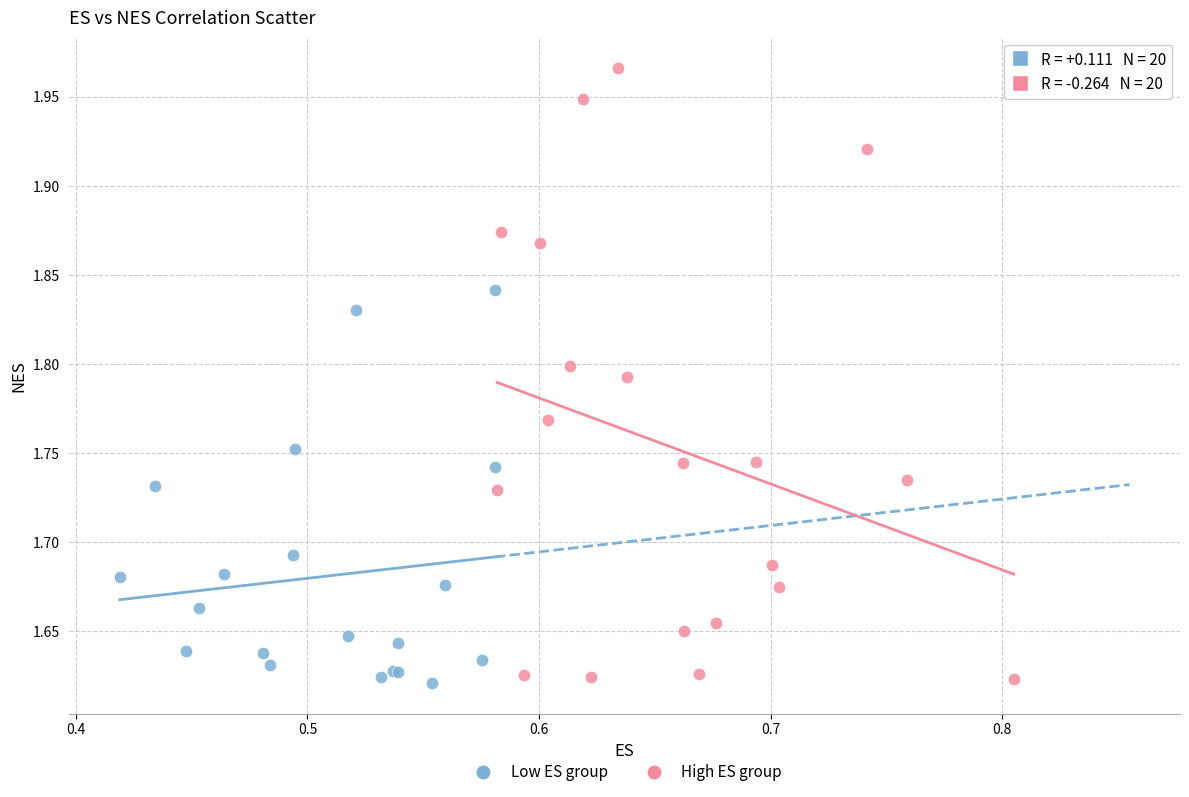

Which series has the largest Y range (max minus min)?

High ES group